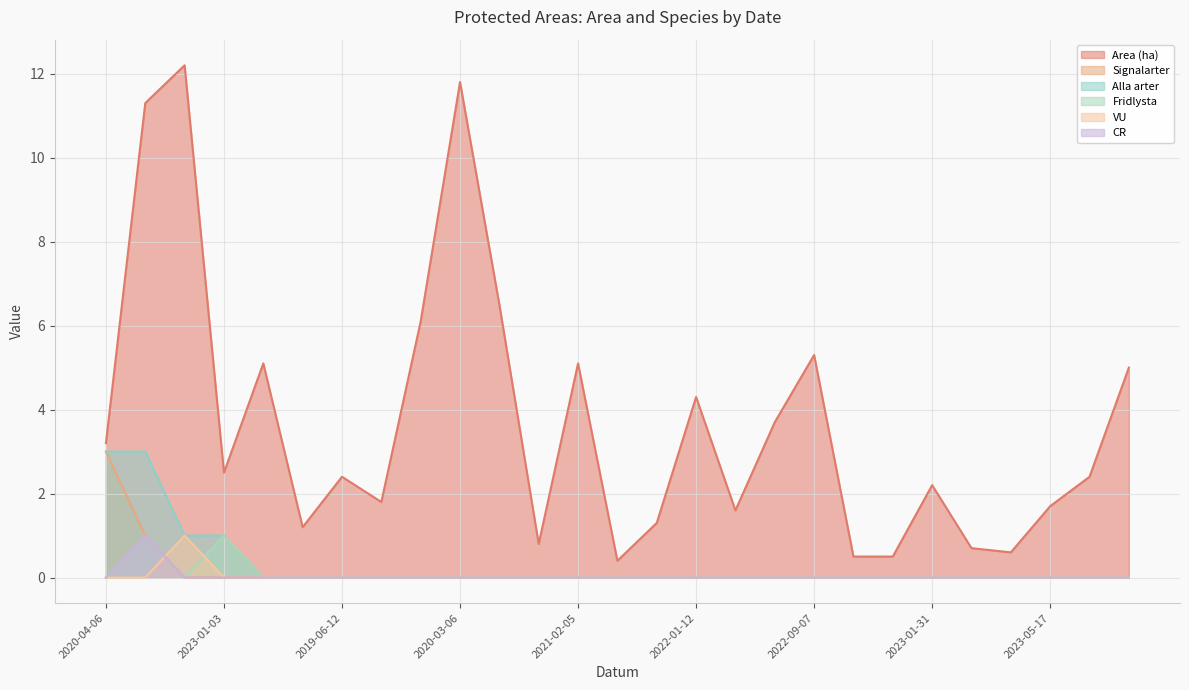

Count the CR values in the range 0 to 1.

27